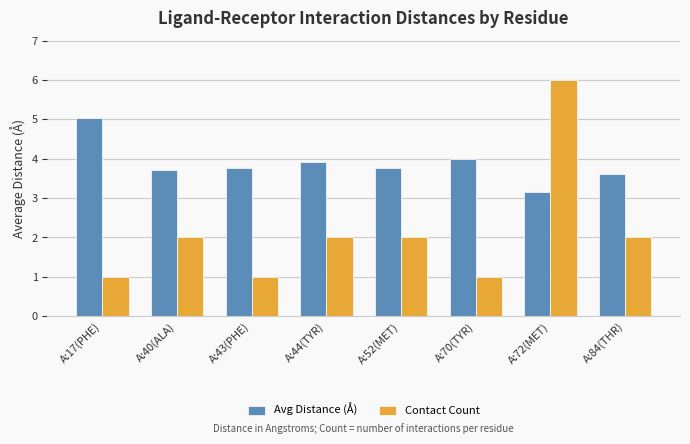

The Contact Count series shows 4.0 at A:72(MET). True or false?

False